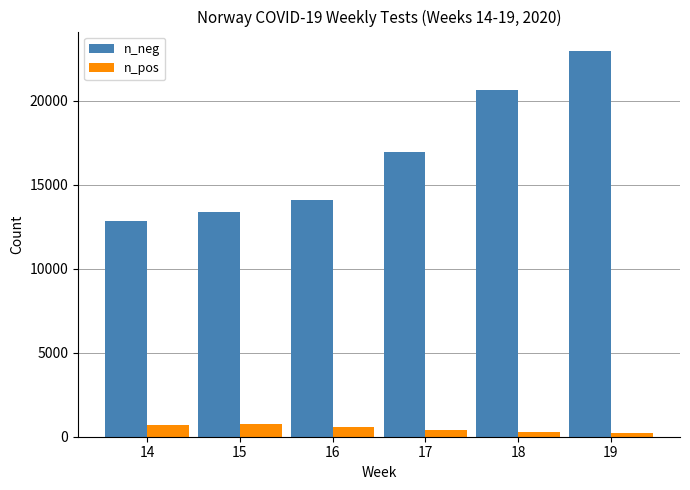

How many distinct data groups are displayed?

2